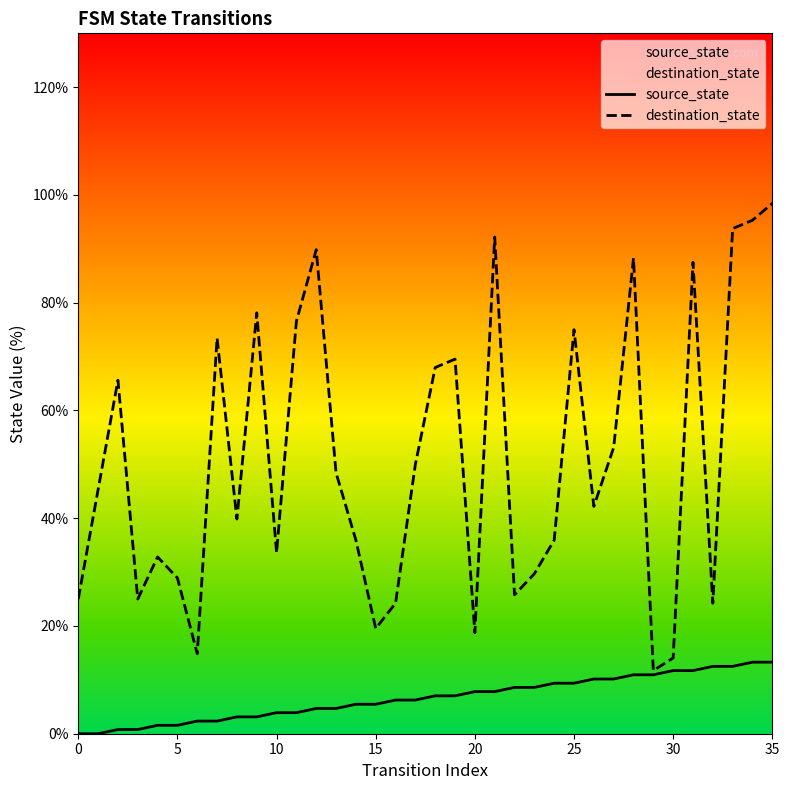

The destination_state series shows 35.9 at 14. True or false?

True